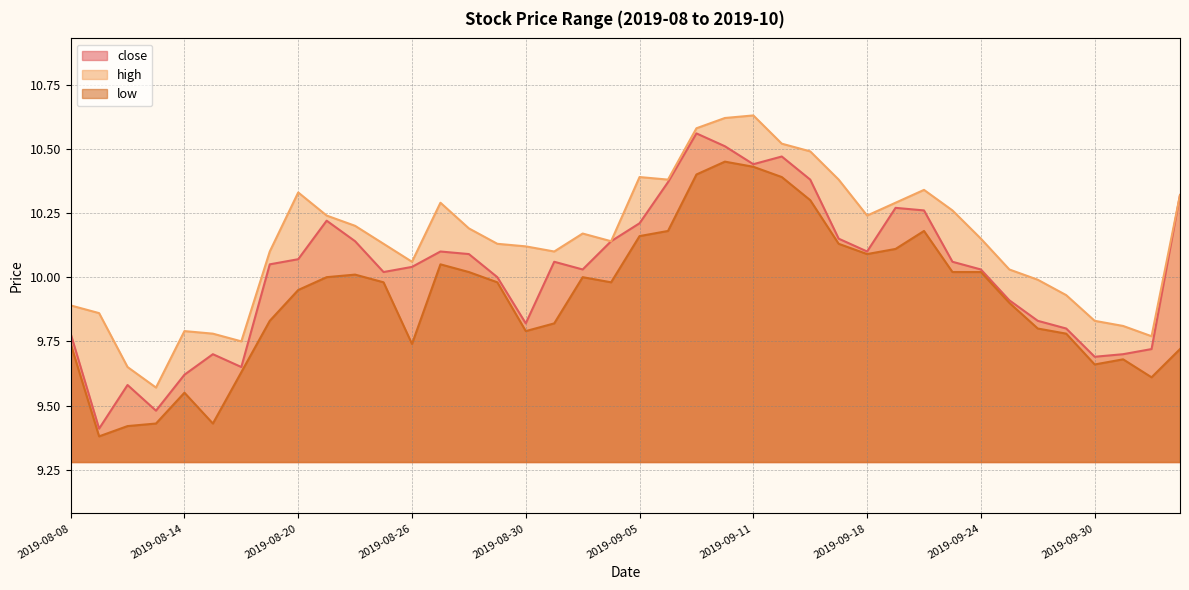

True or false: high and low intersect in this chart.

False